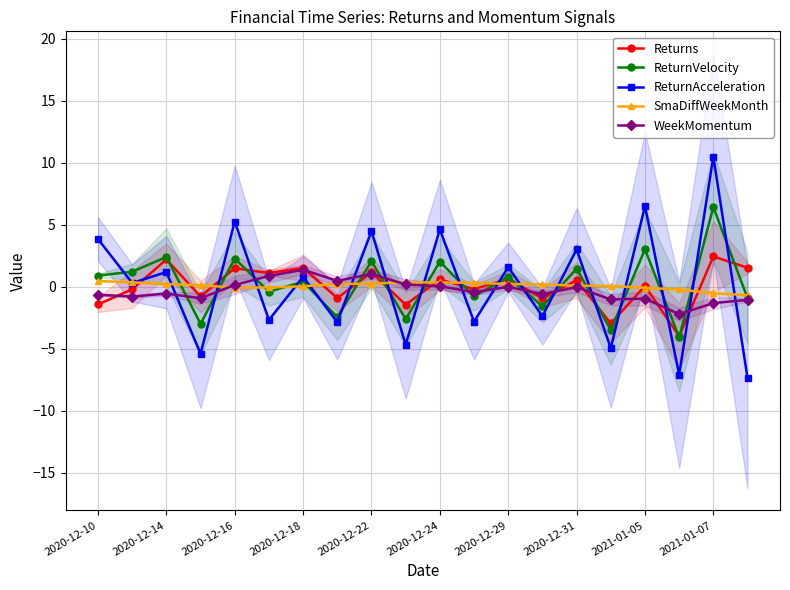

How many lines are shown in the chart?

5